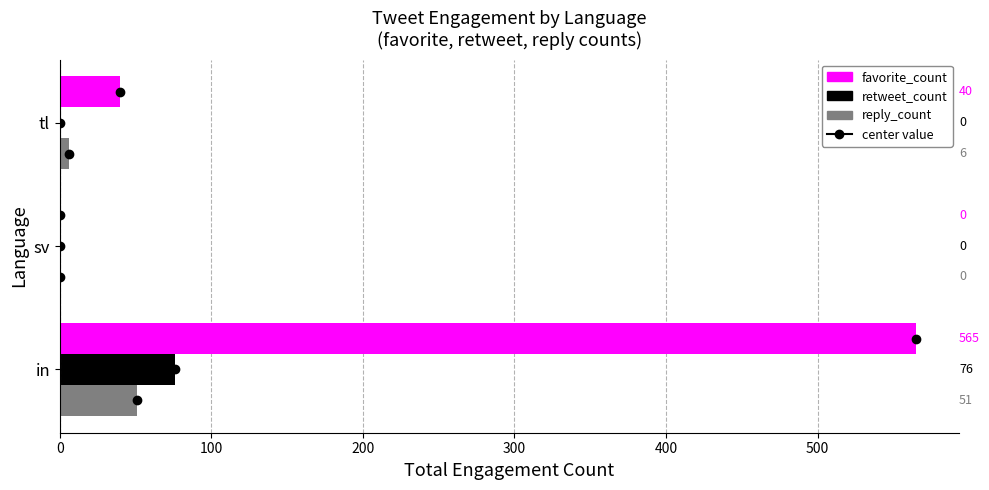

At which category is the sum across all series the highest?

in